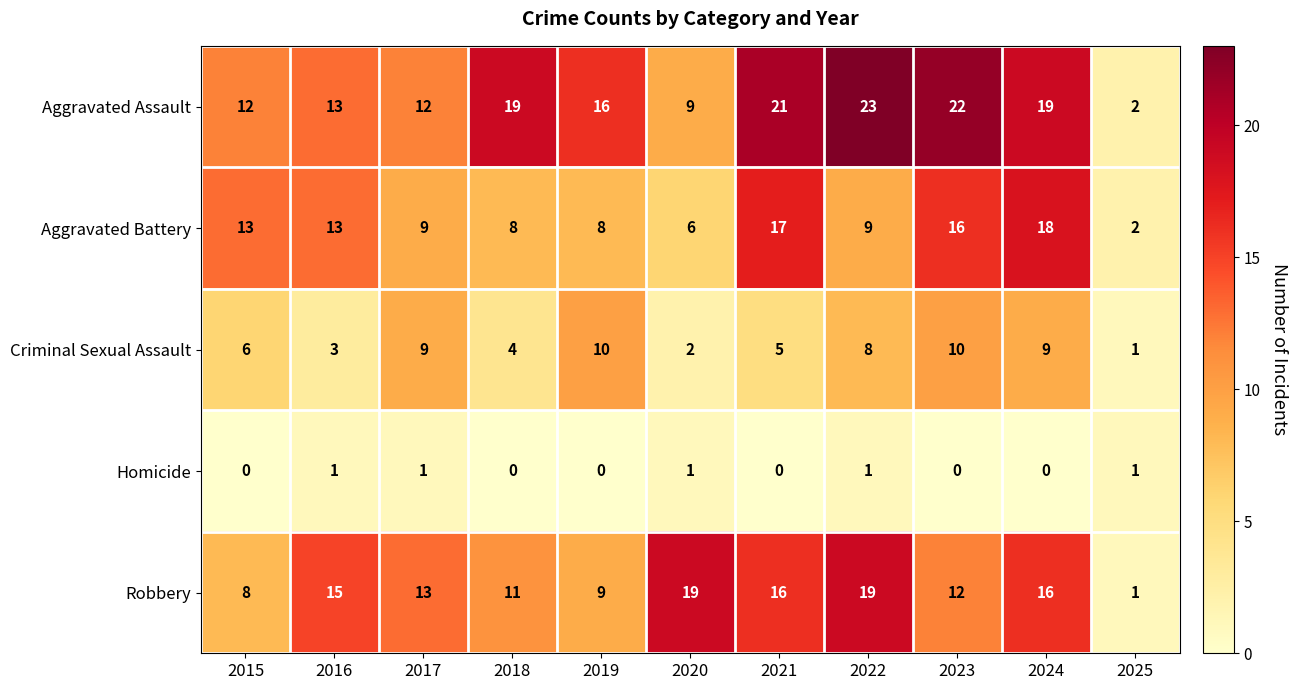

Which series has the largest range (max minus min)?

Aggravated Assault